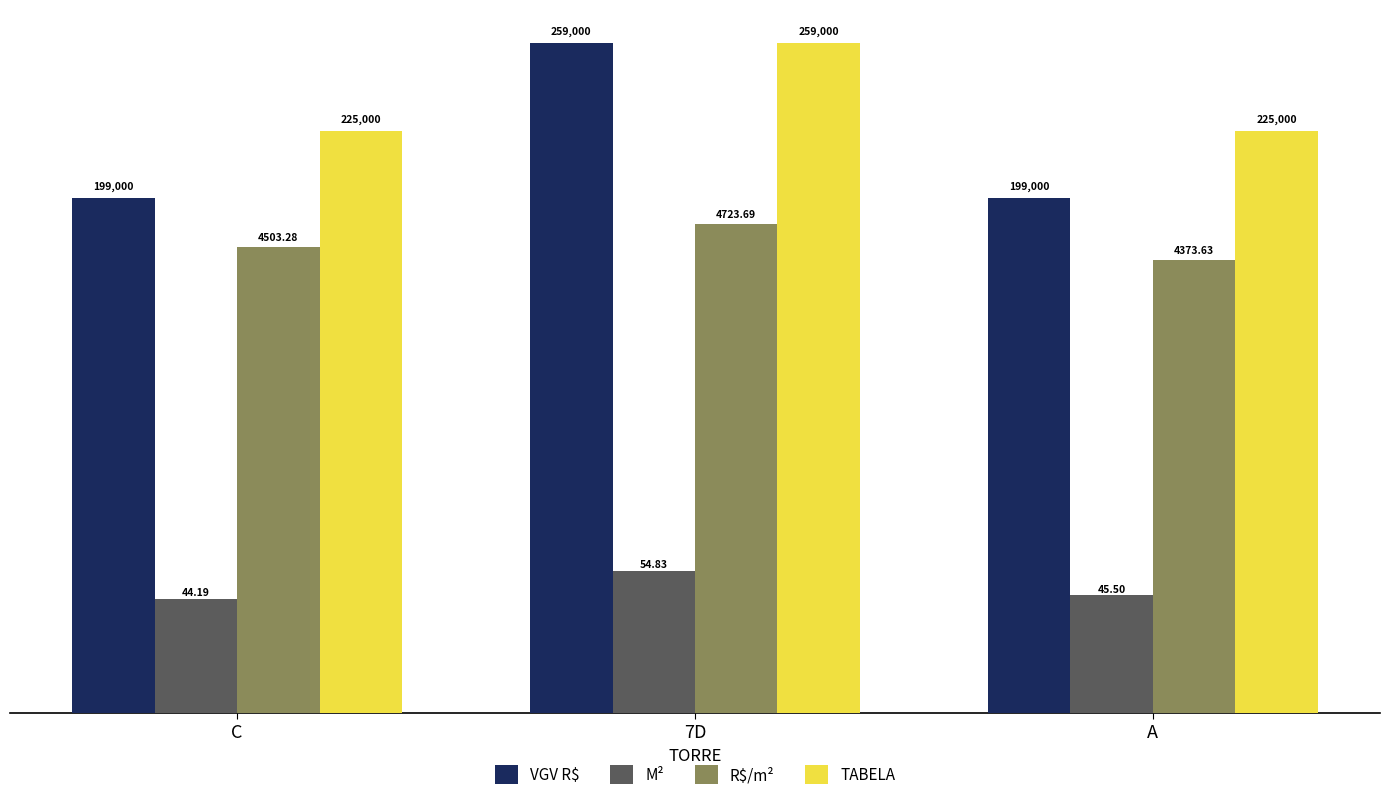

What is the sum of all TABELA values?

709000.0